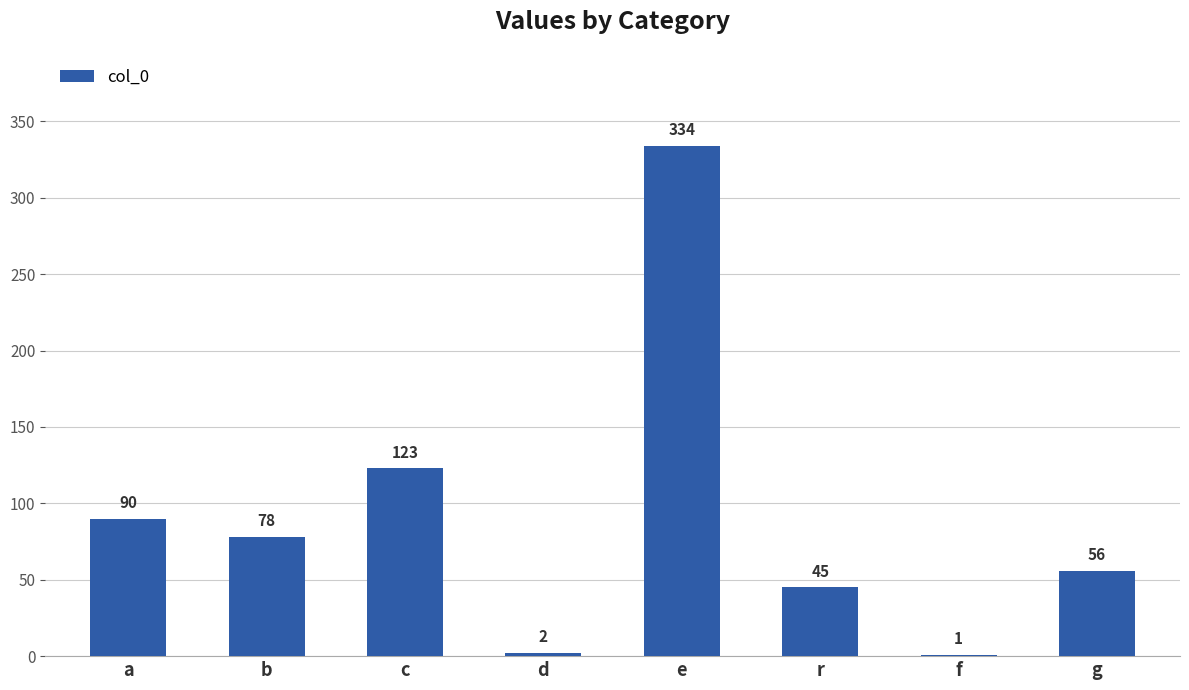

Are the bars horizontal?

No